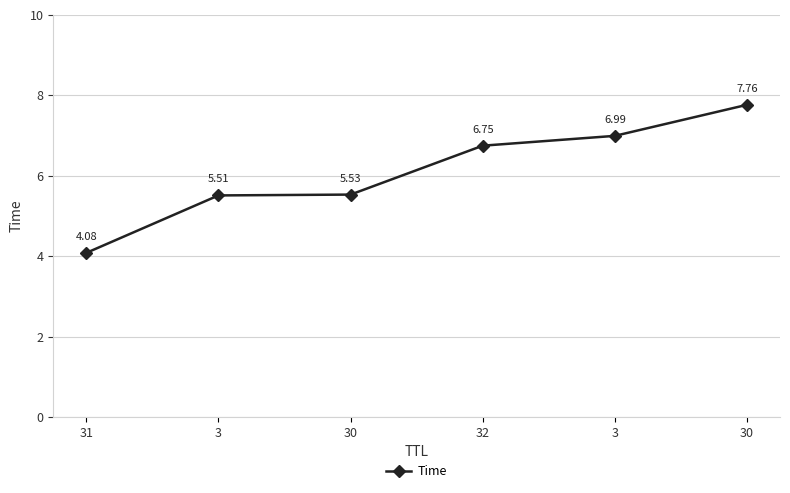

Count the number of values greater than 6.

3